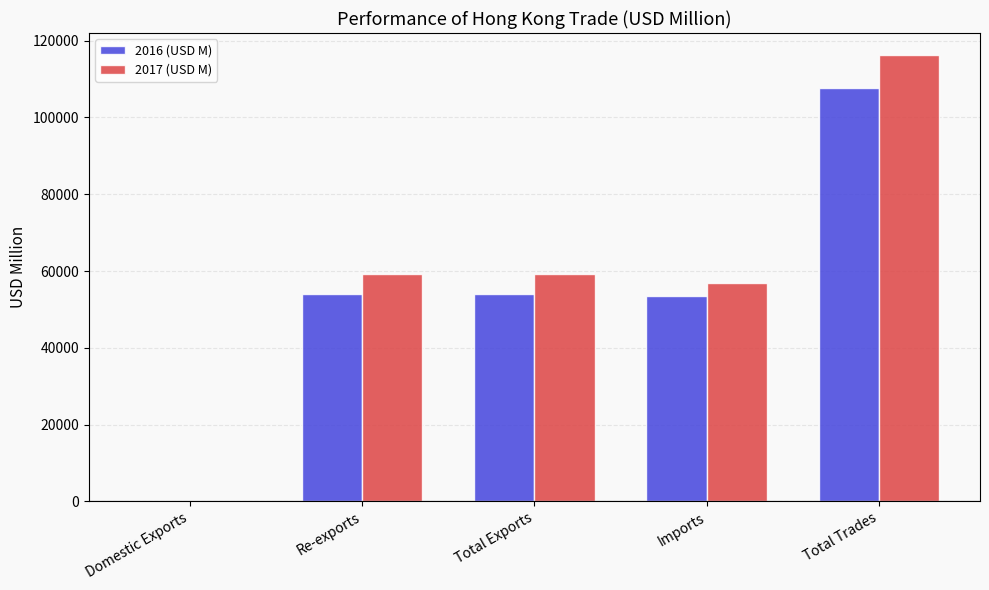

How many groups of bars are there?

5